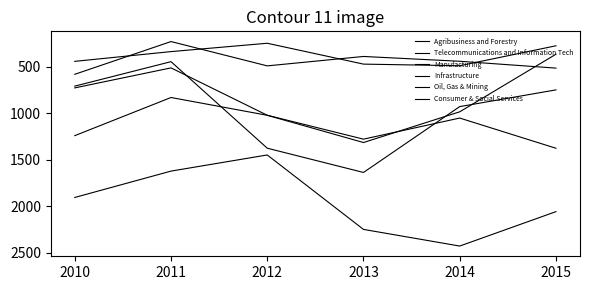

Which series has the largest range (max minus min)?

Consumer & Social Services